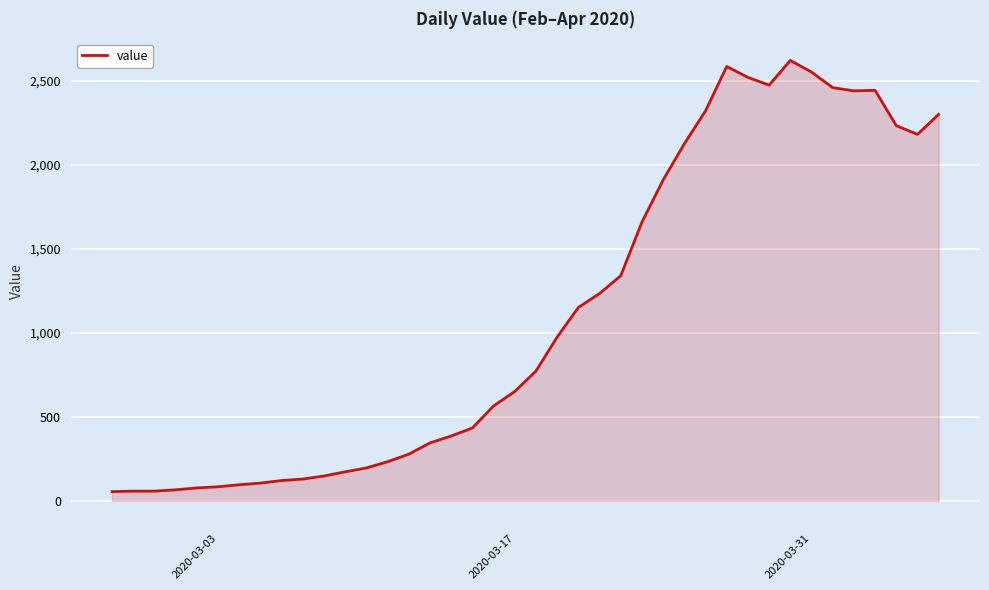

How many lines are shown in the chart?

1